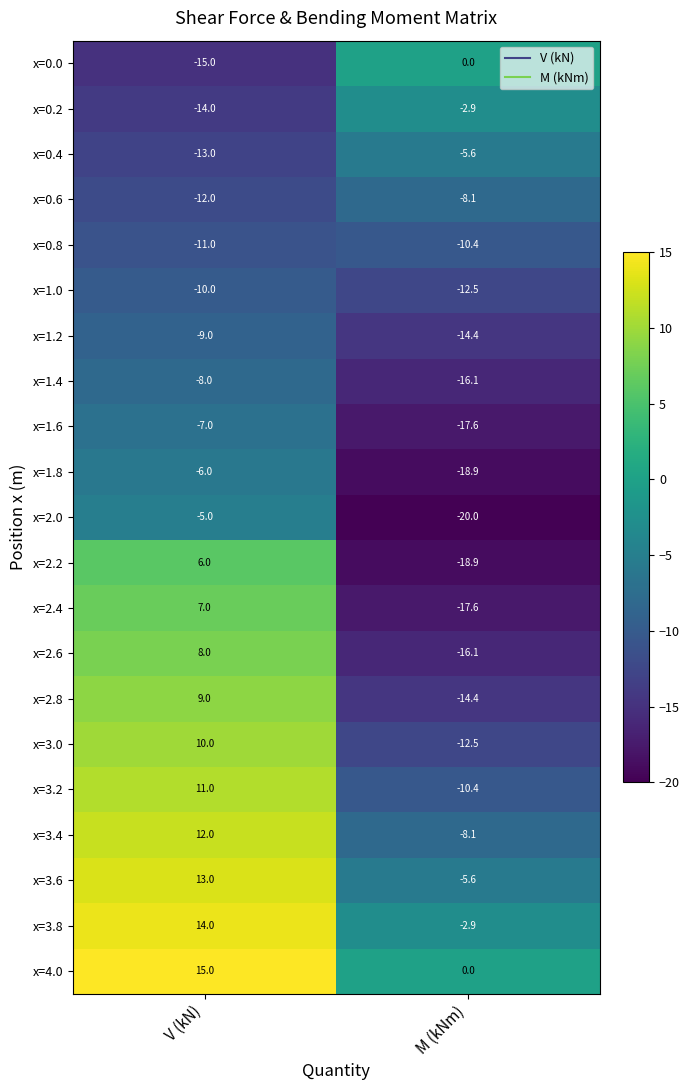

Rank the series at V (kN) from highest to lowest value.

x=4.0, x=3.8, x=3.6, x=3.4, x=3.2, x=3.0, x=2.8, x=2.6, x=2.4, x=2.2, x=2.0, x=1.8, x=1.6, x=1.4, x=1.2, x=1.0, x=0.8, x=0.6, x=0.4, x=0.2, x=0.0